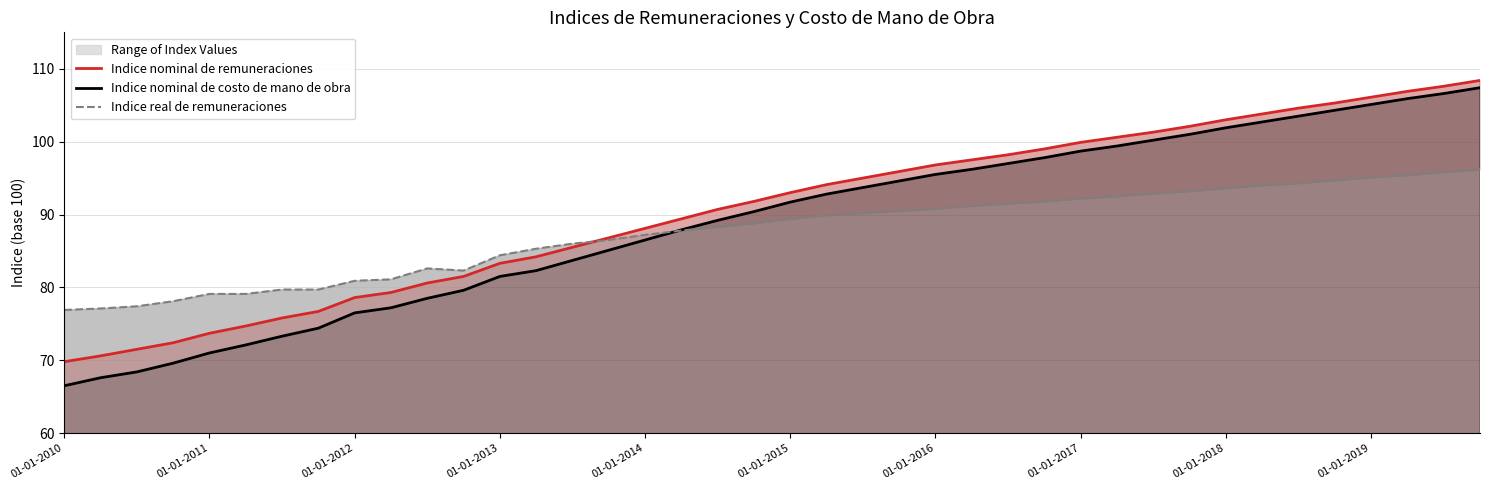

True or false: Indice nominal de costo de mano de obra and Indice nominal de remuneraciones intersect in this chart.

False